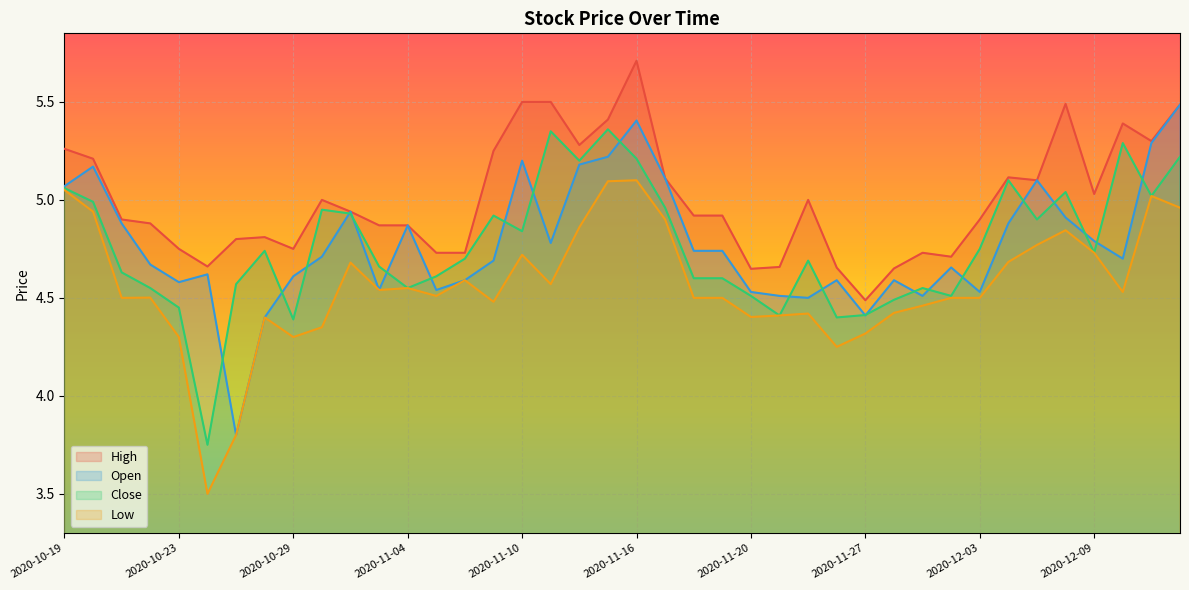

Reading left to right, list all the values displayed in this chart.

High: 5.3	5.2	4.9	4.9	4.8	4.7	4.8	4.8	4.8	5.0	4.9	4.9	4.9	4.7	4.7	5.2	5.5	5.5	5.3	5.4	5.7	5.1	4.9	4.9	4.6	4.7	5.0	4.7	4.5	4.7	4.7	4.7	4.9	5.1	5.1	5.5	5.0	5.4	5.3	5.5
Open: 5.1	5.2	4.9	4.7	4.6	4.6	3.8	4.4	4.6	4.7	4.9	4.5	4.9	4.5	4.6	4.7	5.2	4.8	5.2	5.2	5.4	5.1	4.7	4.7	4.5	4.5	4.5	4.6	4.4	4.6	4.5	4.7	4.5	4.9	5.1	4.9	4.8	4.7	5.3	5.5
Close: 5.1	5.0	4.6	4.5	4.5	3.8	4.6	4.7	4.4	5.0	4.9	4.7	4.5	4.6	4.7	4.9	4.8	5.3	5.2	5.4	5.2	5.0	4.6	4.6	4.5	4.4	4.7	4.4	4.4	4.5	4.5	4.5	4.8	5.1	4.9	5.0	4.7	5.3	5.0	5.2
Low: 5.0	4.9	4.5	4.5	4.3	3.5	3.8	4.4	4.3	4.3	4.7	4.5	4.5	4.5	4.6	4.5	4.7	4.6	4.9	5.1	5.1	4.9	4.5	4.5	4.4	4.4	4.4	4.2	4.3	4.4	4.5	4.5	4.5	4.7	4.8	4.8	4.7	4.5	5.0	5.0